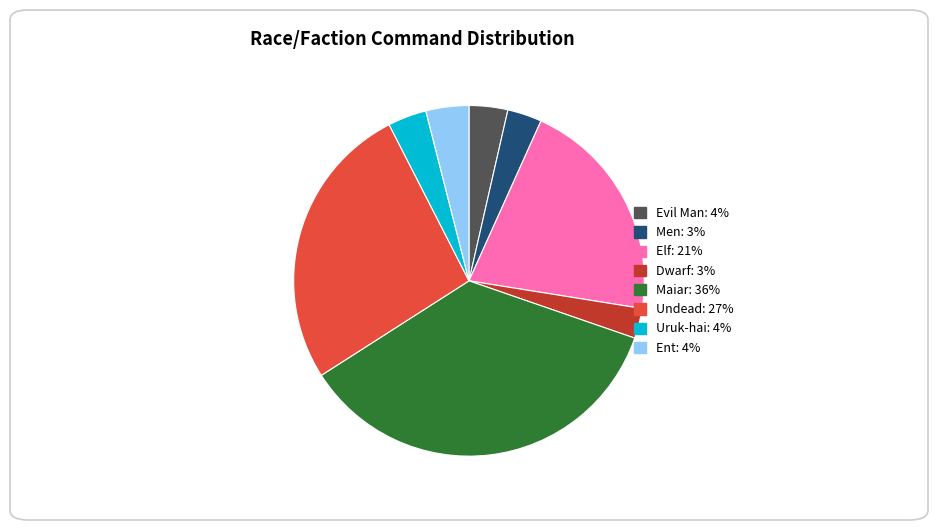

Does Ent account for over 50% of the chart?

No